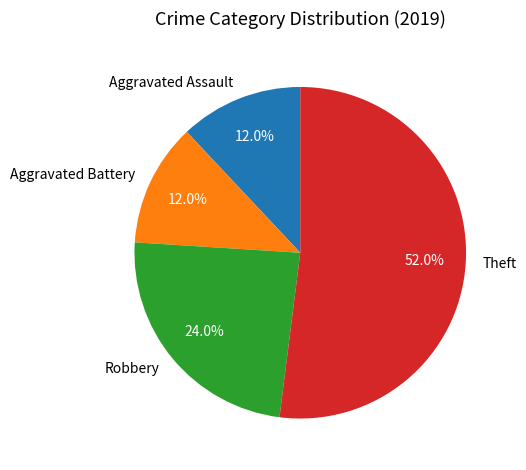

Is there a majority slice in this chart?

Yes